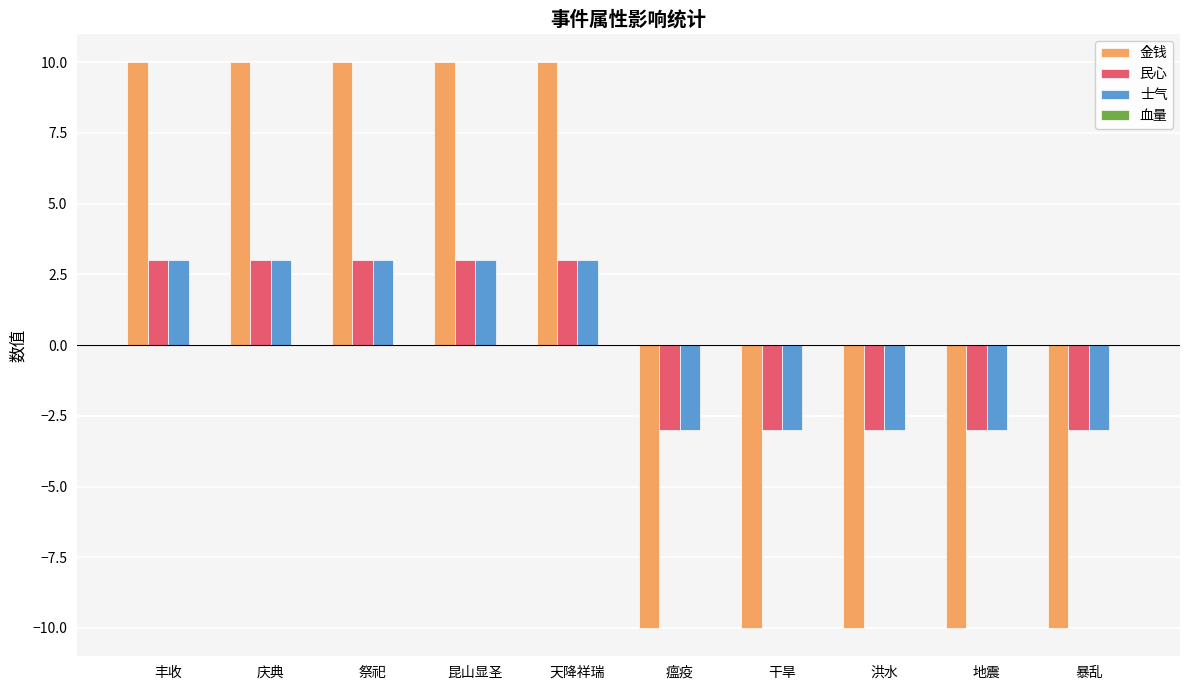

What value does the 金钱 series have at 丰收, to the nearest 10?

10